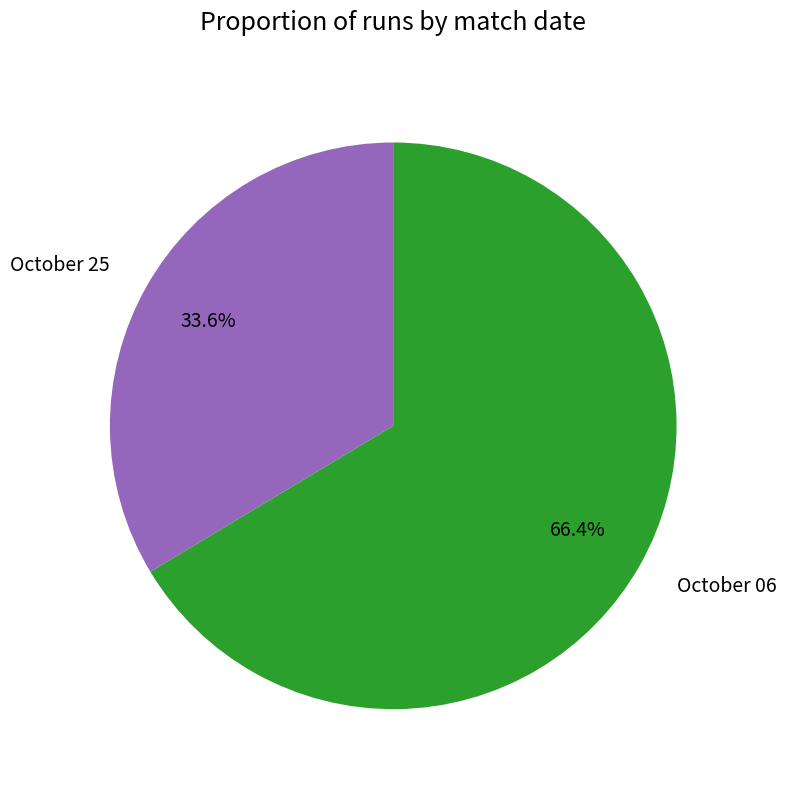

Which slice is the largest?

October 06